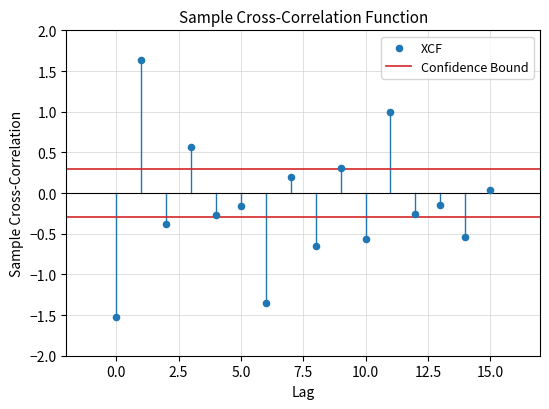

What is the range of Y values (max minus min)?

3.2